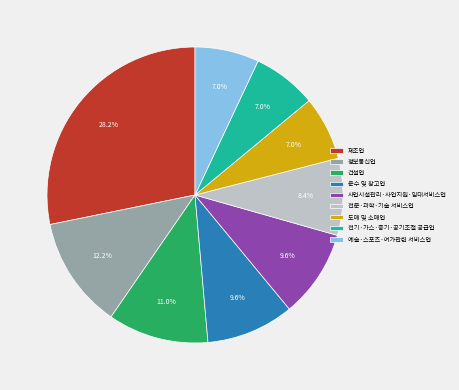

Is there a majority slice in this chart?

No